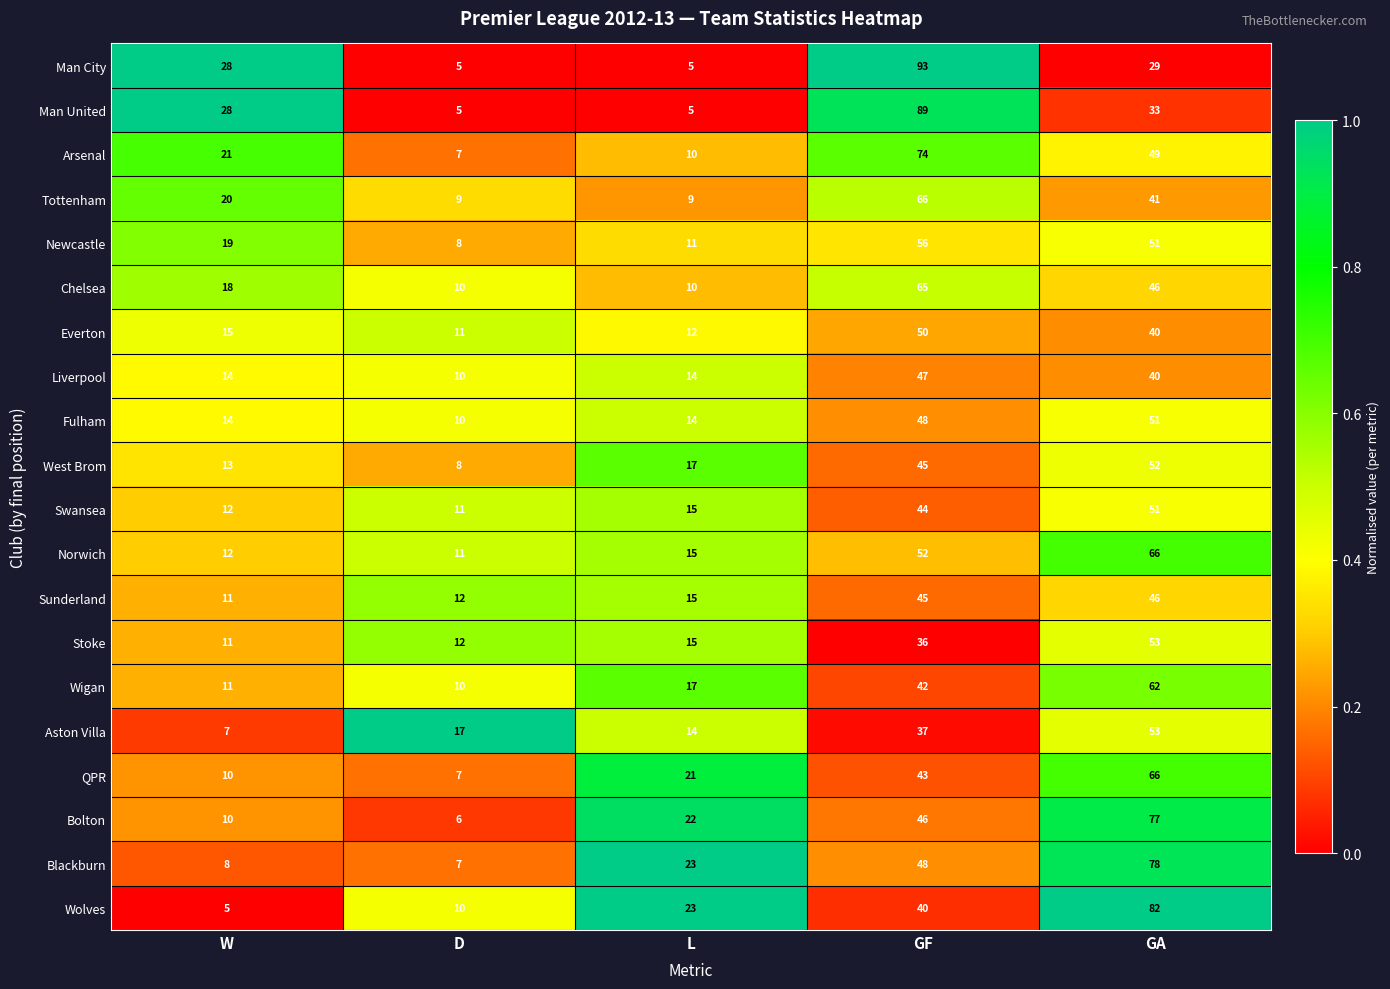

What is the difference between the highest and lowest values at L?

18